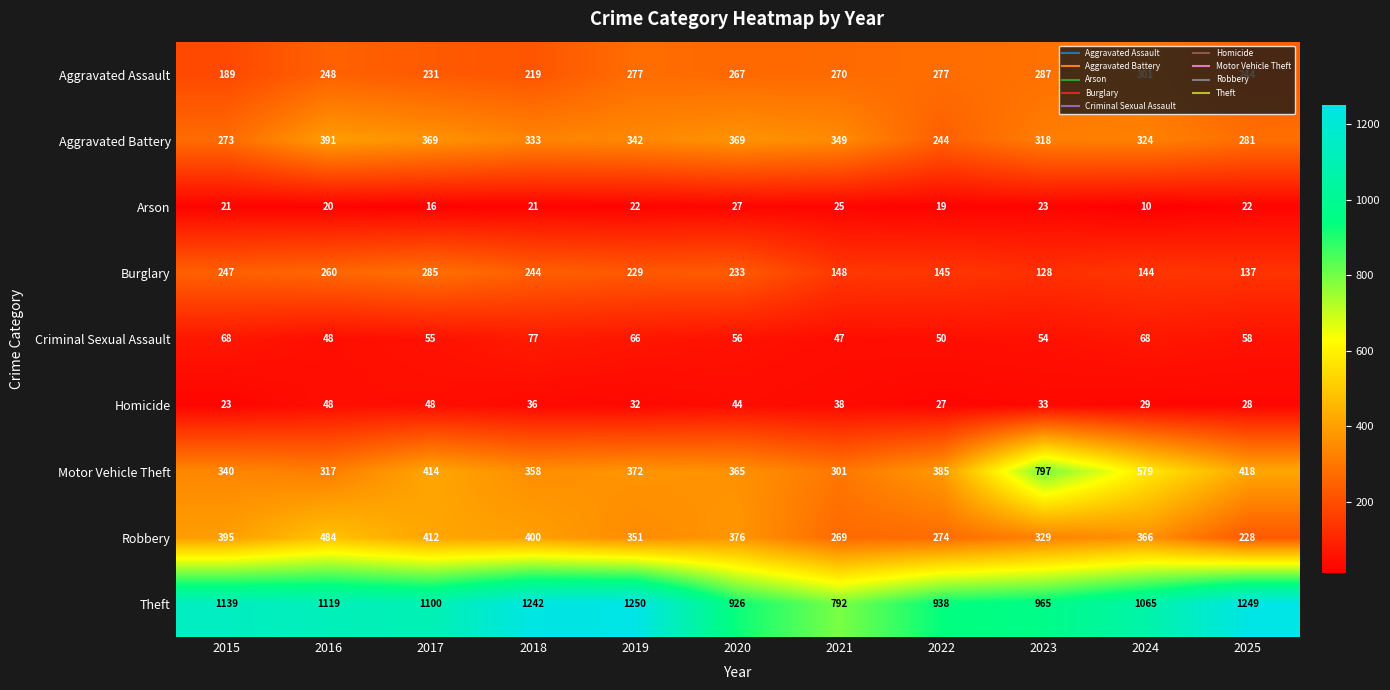

Which series has the largest range (max minus min)?

Motor Vehicle Theft